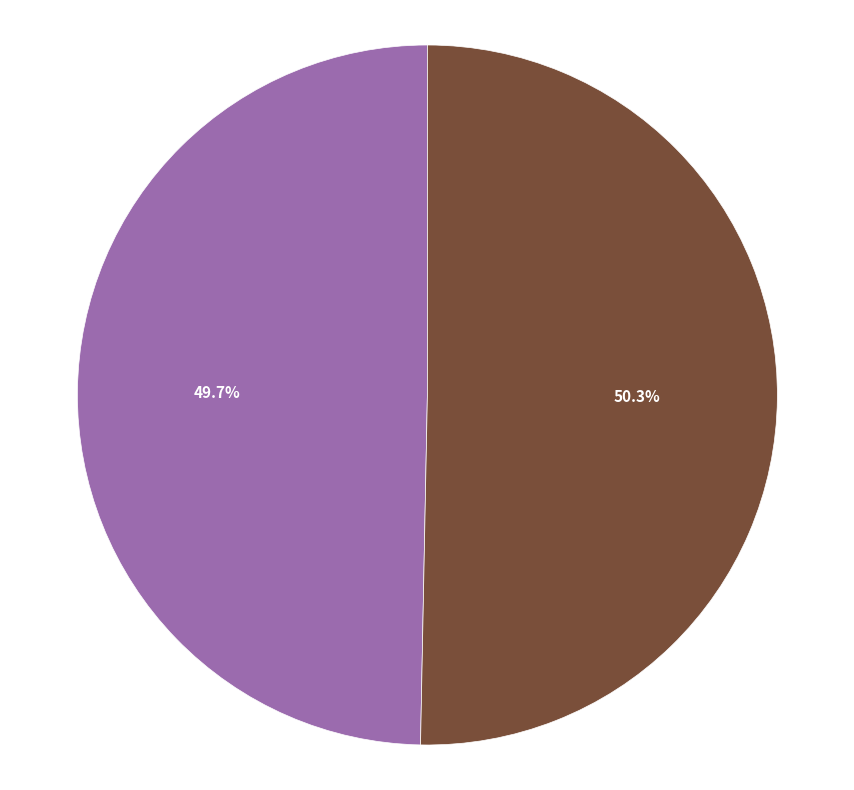

What is the majority slice?

model_1_XGB